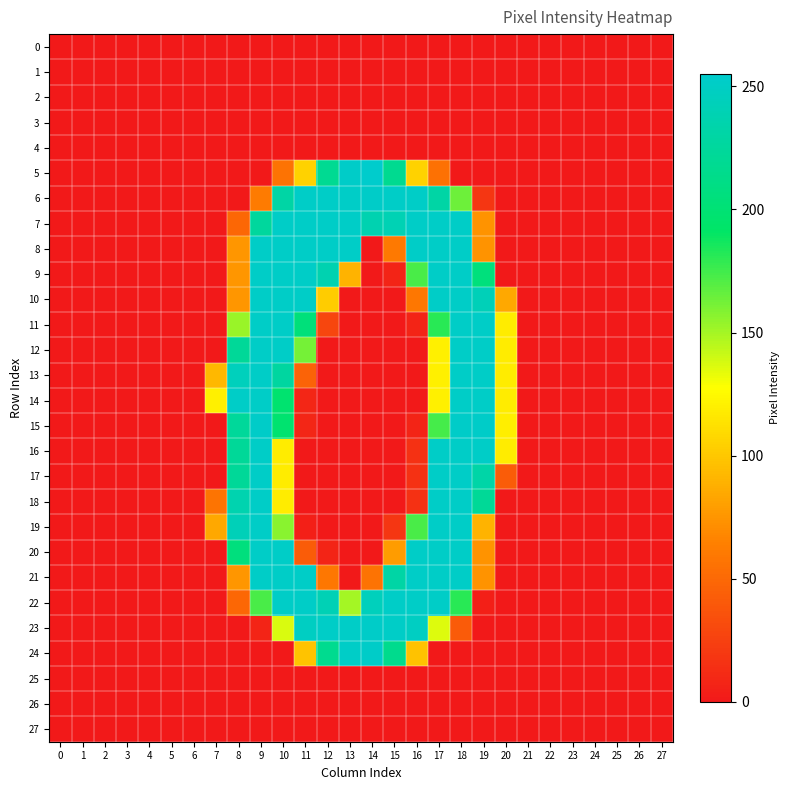

How many categories are shown in the chart?

28